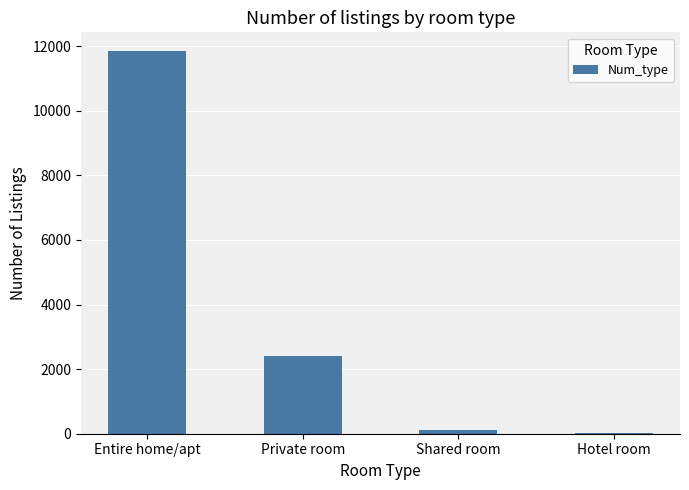

How many data points does each series have?

4